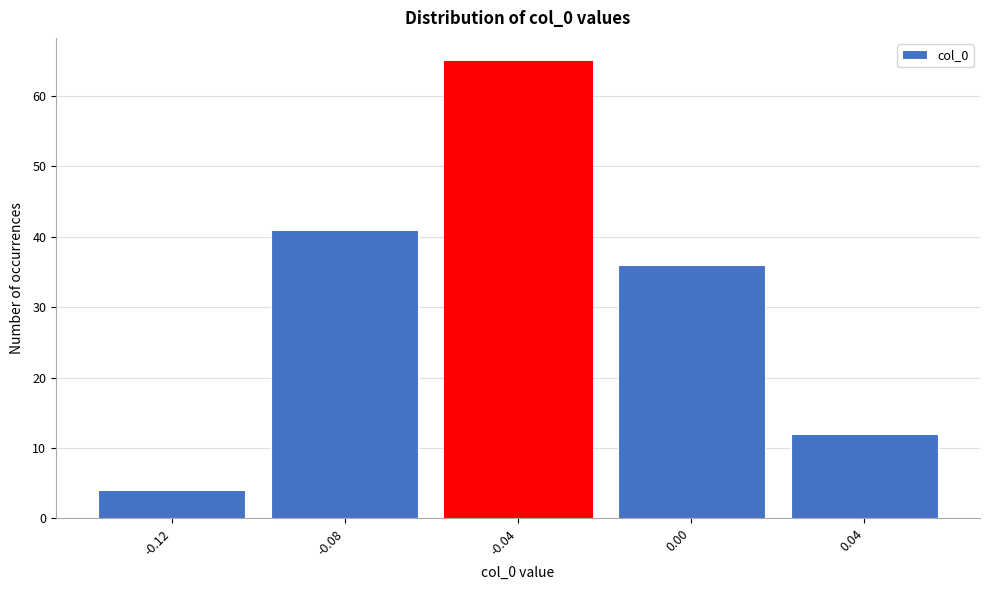

Which range on the x-axis has the tallest bar?

-0.06 to -0.02